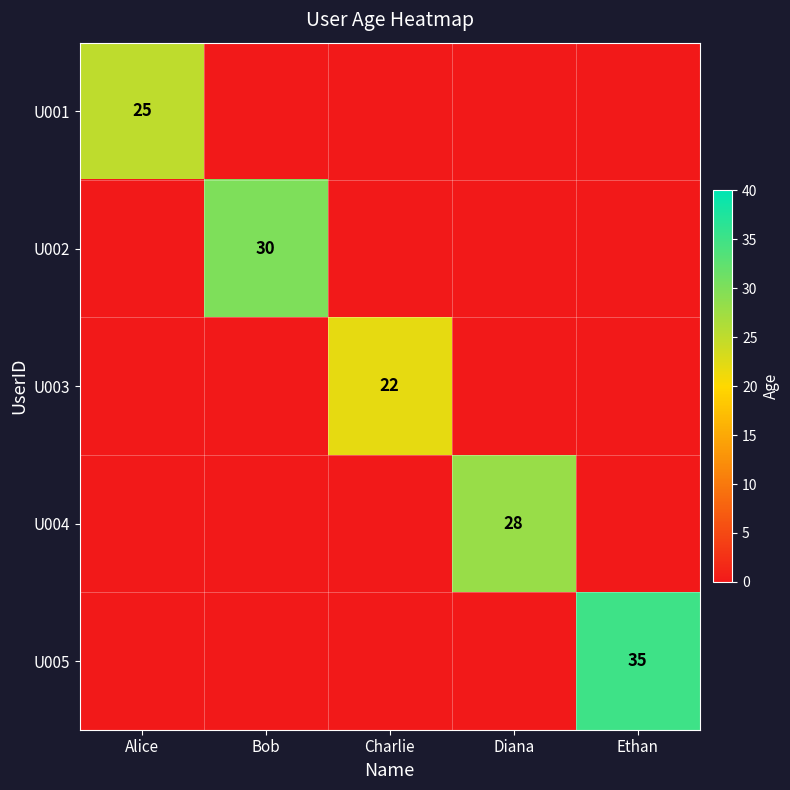

The U001 series shows 14 at Alice. True or false?

False